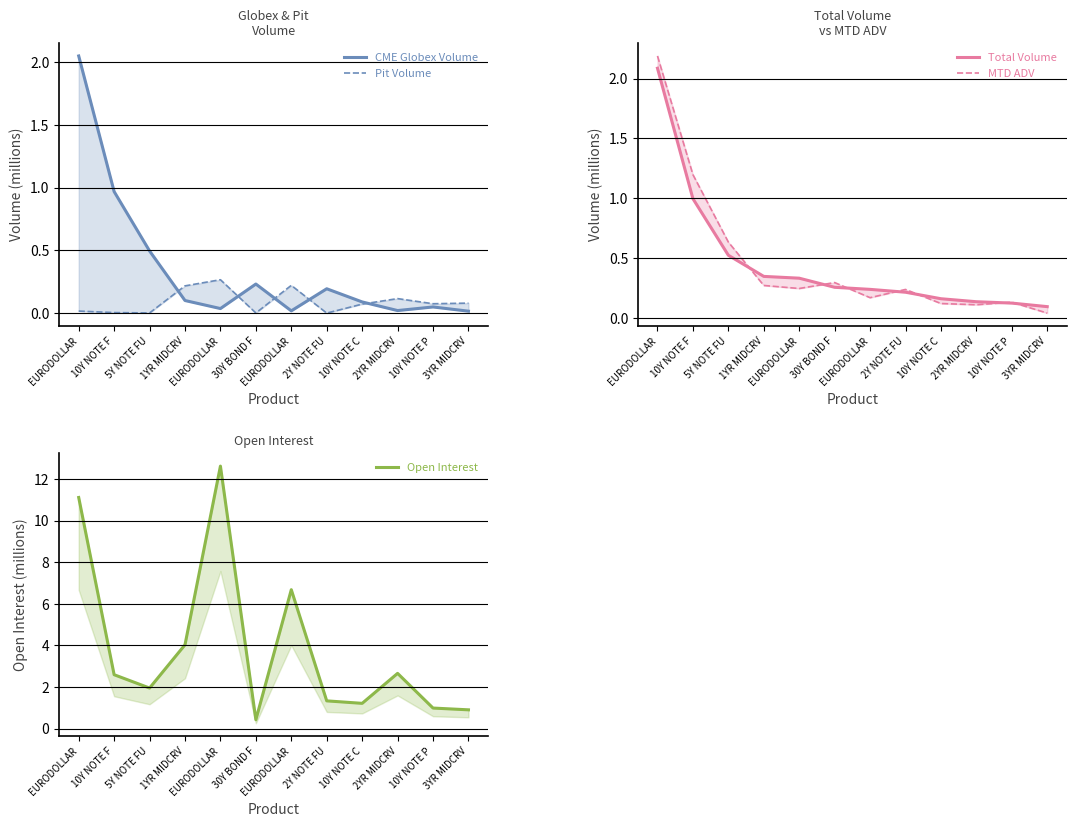

What is the sum of all CME Globex Volume values?

4.3